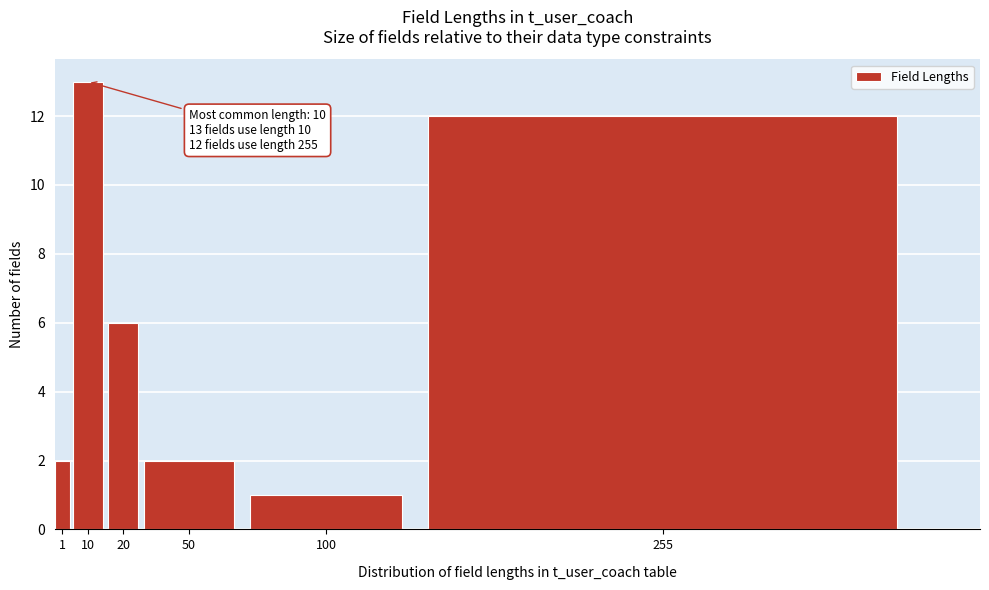

Reading right to left, what are all the values shown in this chart?

12	1	2	6	13	2